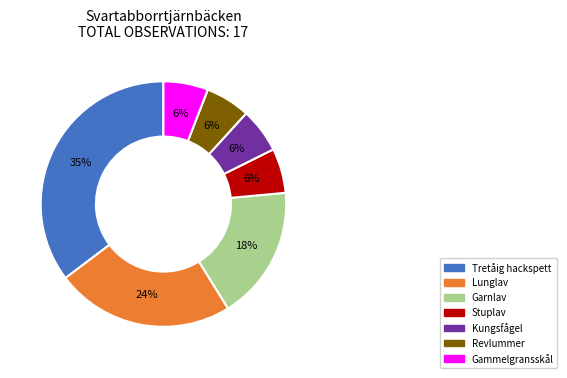

To the nearest percent, what is the combined percentage of Garnlav and Kungsfågel?

24%